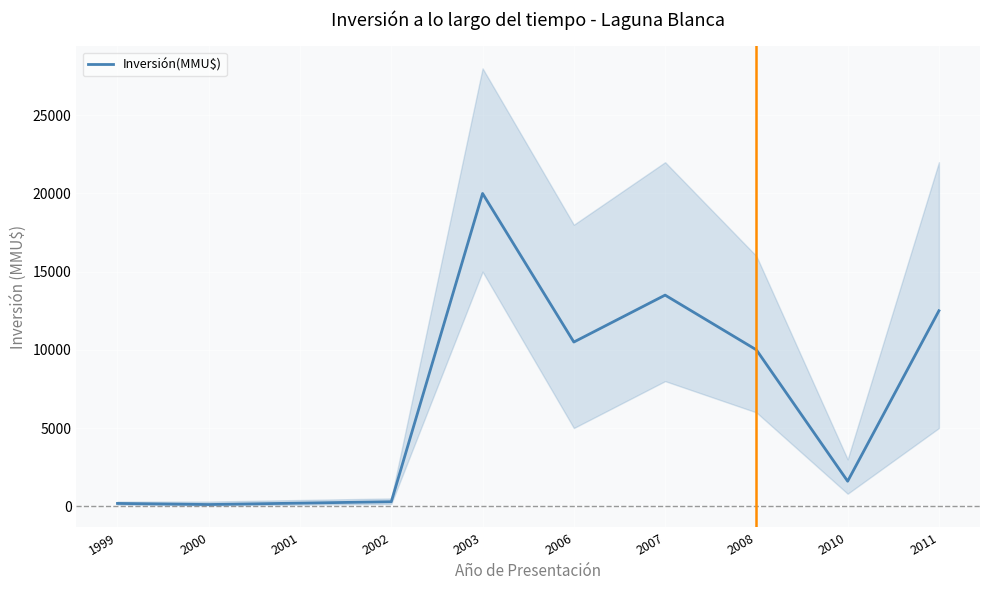

What is the ratio of the value at 2010 to the value at 2008?

0.2